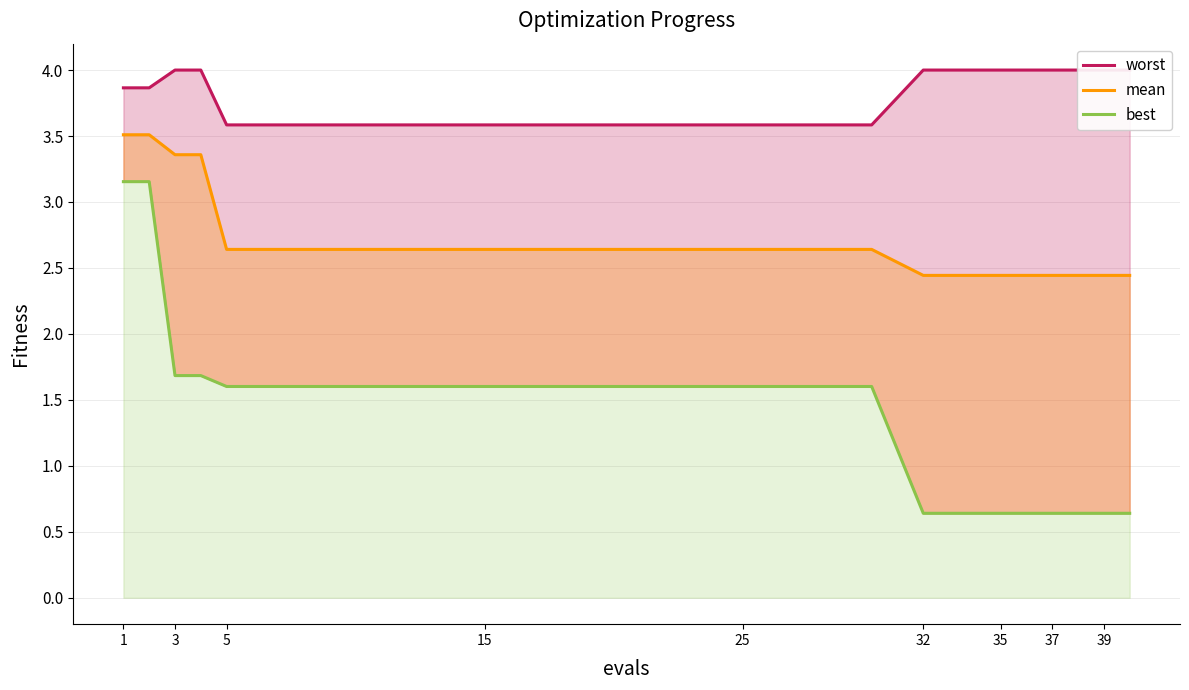

Does the chart display data point markers on the line(s)?

No